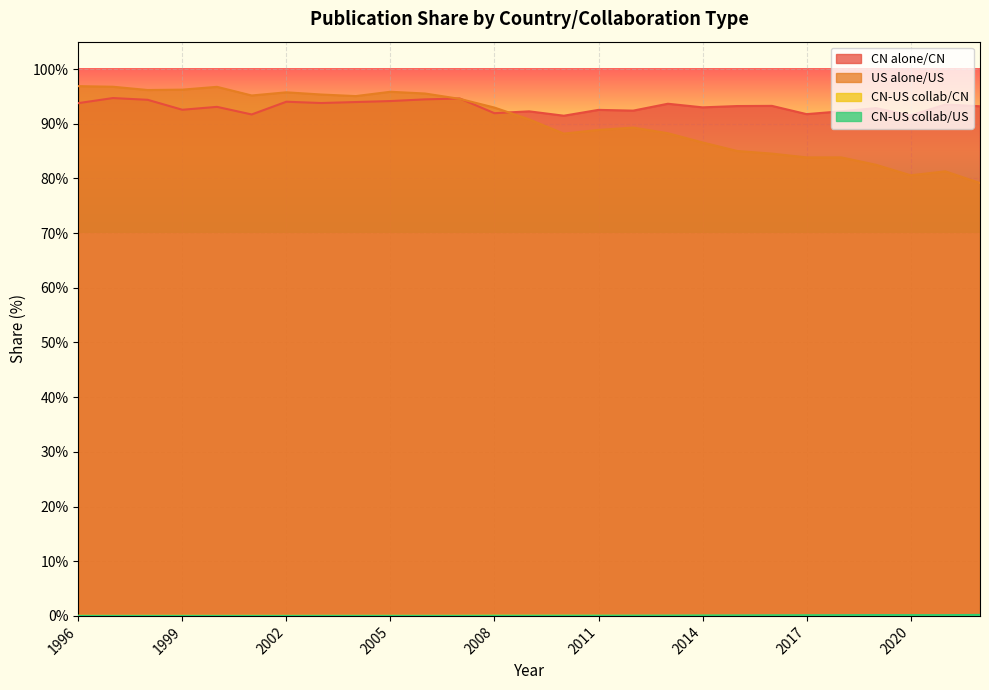

Which series has the largest range (max minus min)?

US alone/US